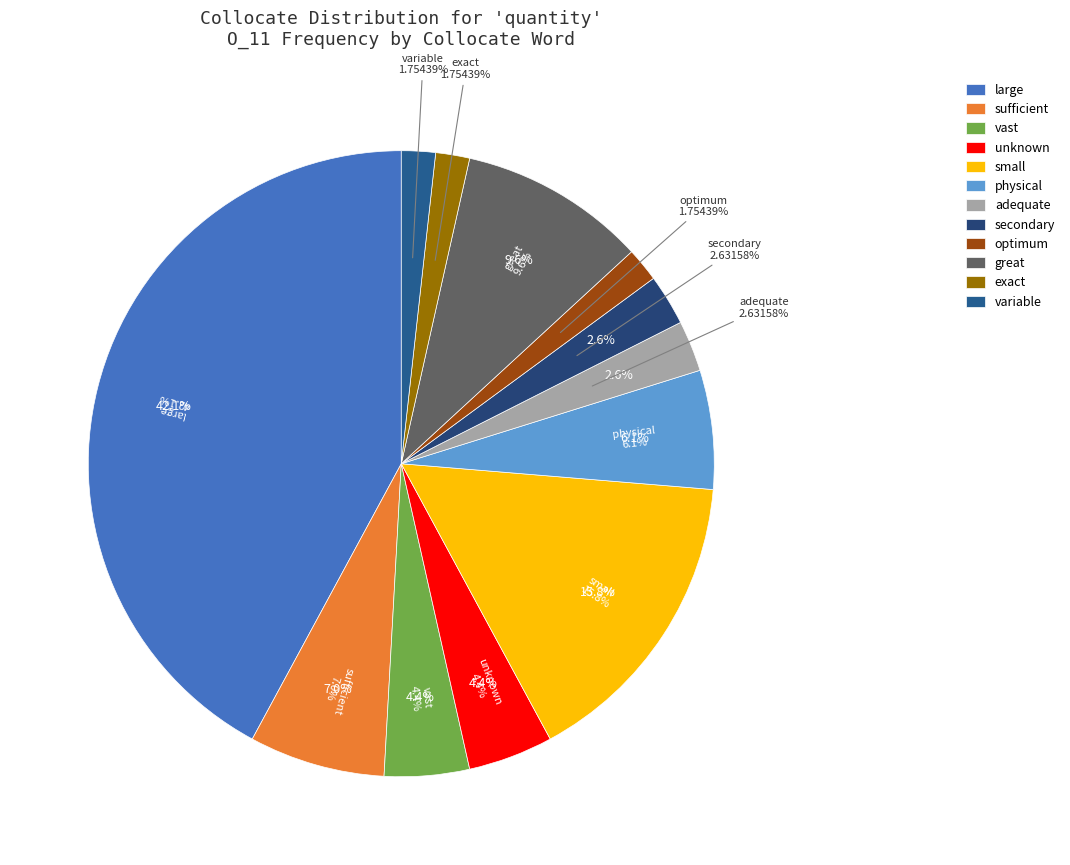

What is the change in value from large to vast?

-43